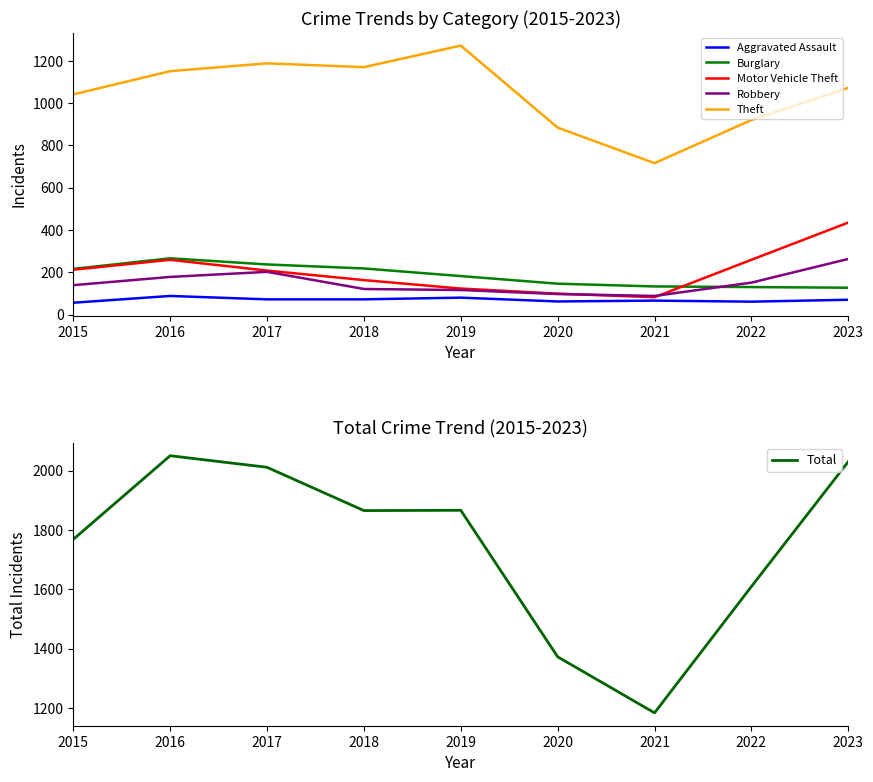

List the series in order of their peak value, highest first.

Total, Theft, Motor Vehicle Theft, Burglary, Robbery, Aggravated Assault